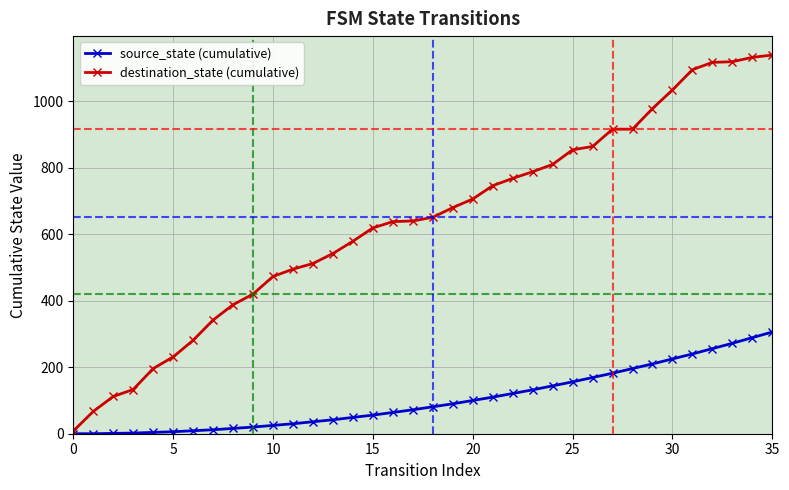

Which series has the largest range (max minus min)?

destination_state (cumulative)